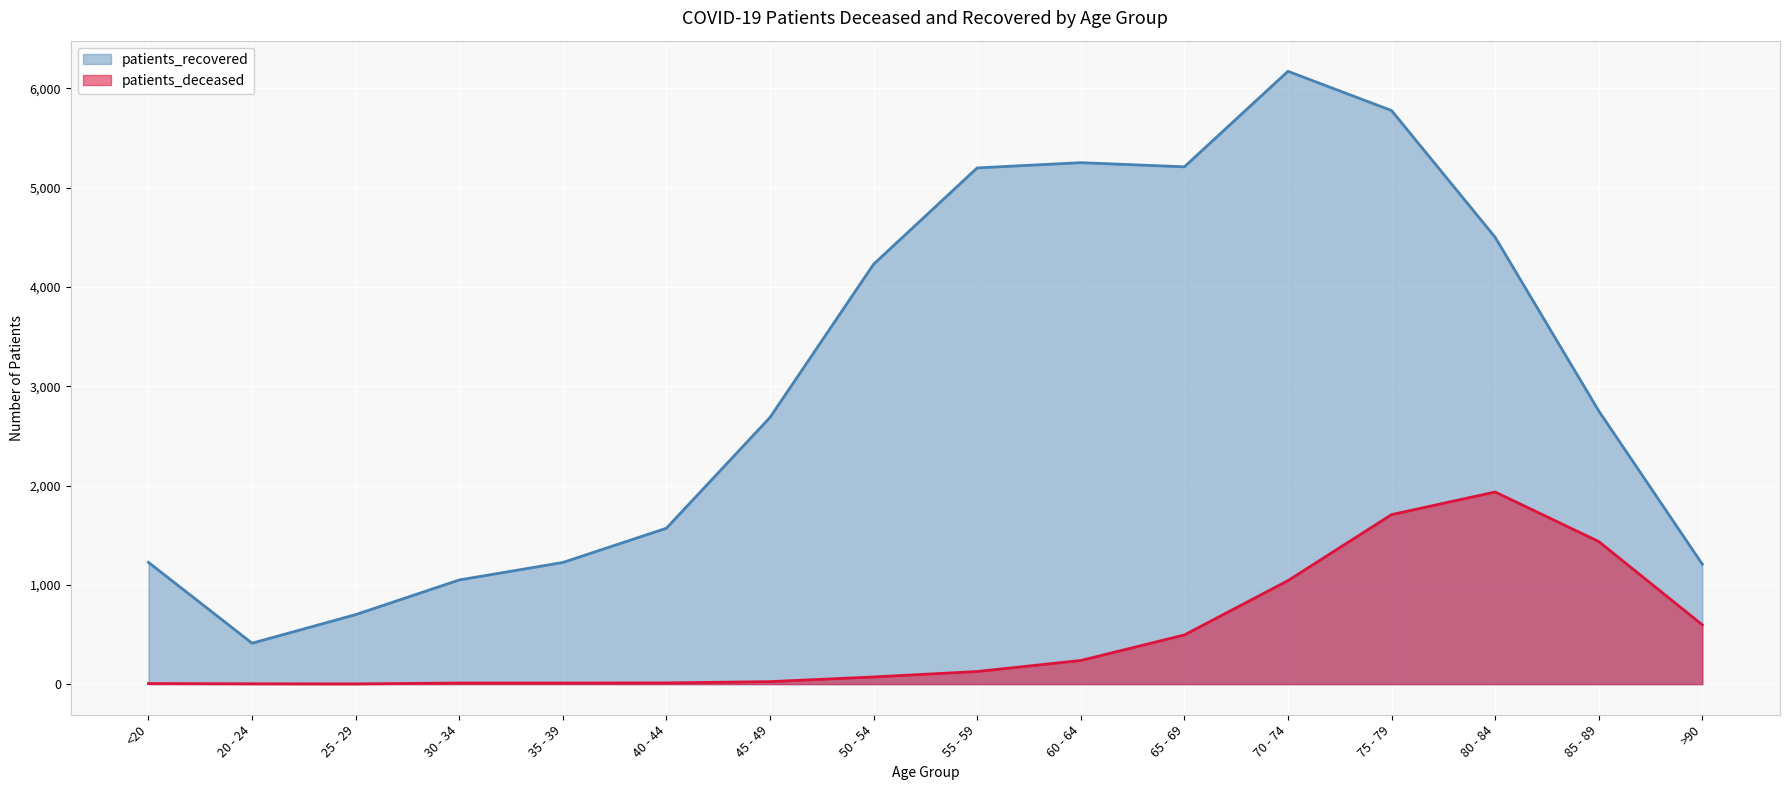

What is the difference between the maximum and minimum values in the patients_recovered series?

5760